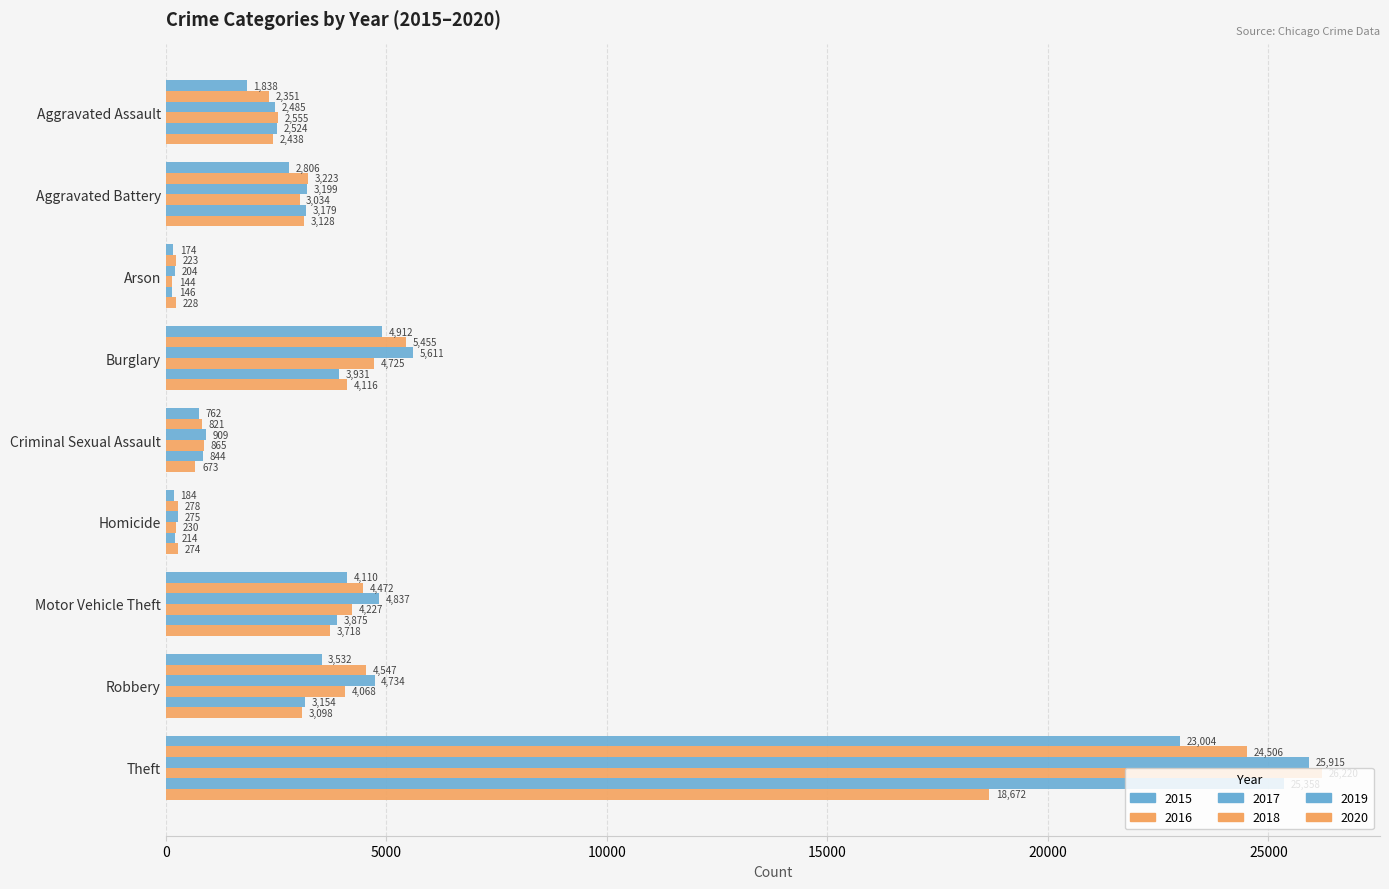

At Robbery, list the series in order from largest to smallest.

2017, 2016, 2018, 2015, 2019, 2020